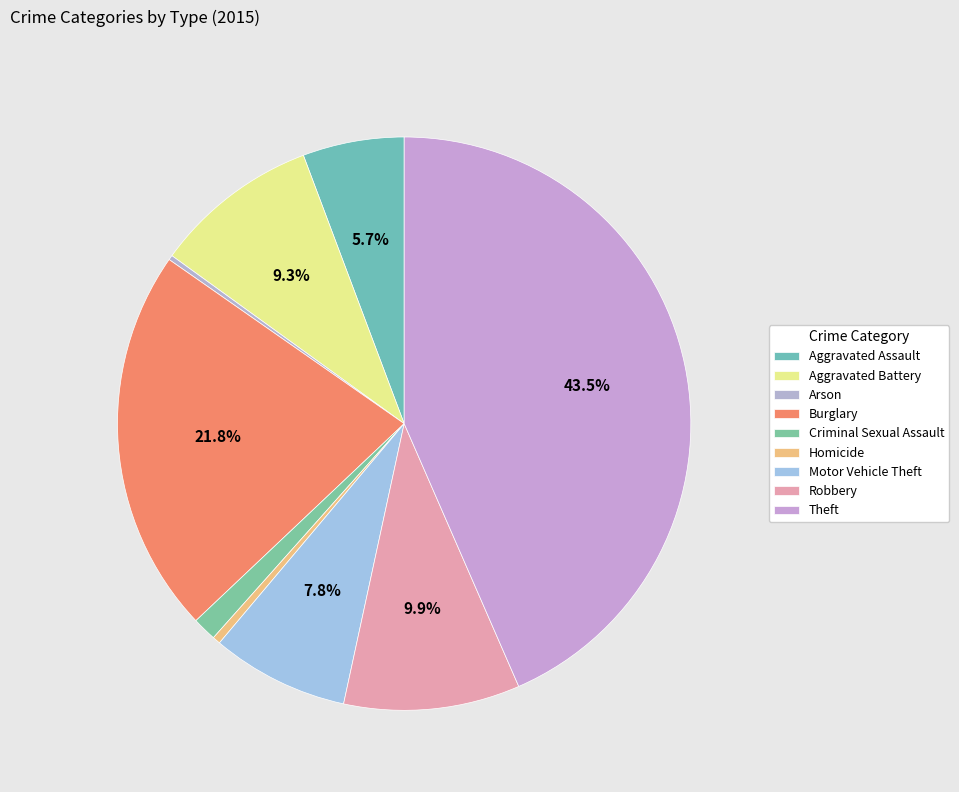

What percentage is NOT represented by Criminal Sexual Assault?

98.6%